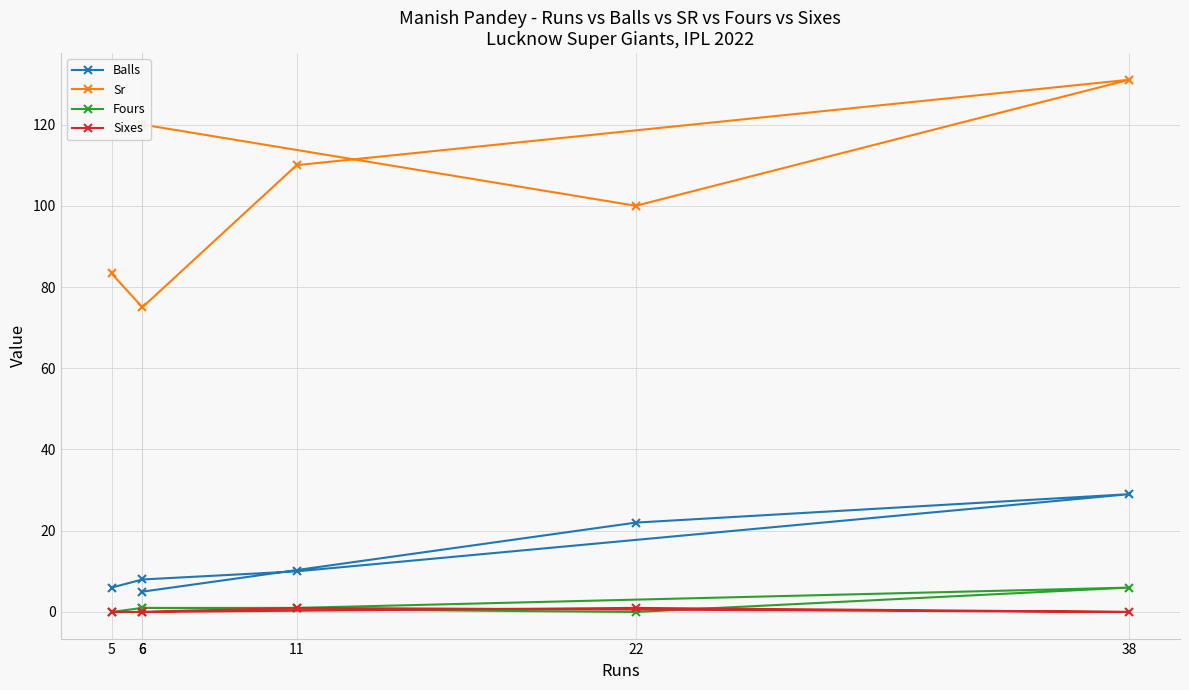

List the series in order of their peak value, lowest first.

Sixes, Fours, Balls, Sr